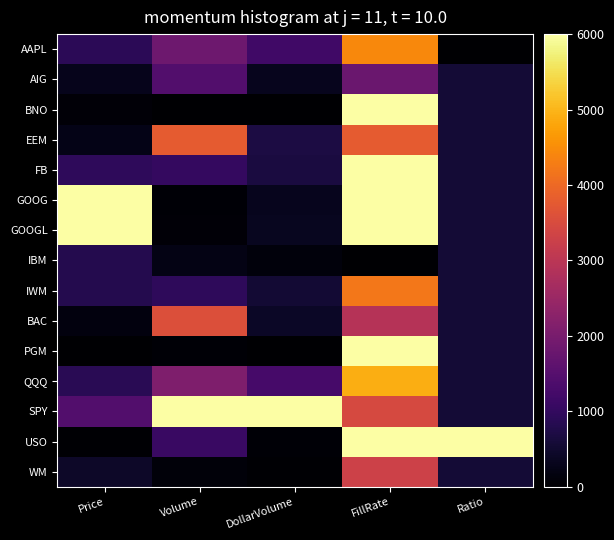

Reading left to right, extract all data points from this chart.

AAPL: Price=912.6	Volume=1842.4	DollarVolume=1179.1	FillRate=4441.9	Ratio=0.0
AIG: Price=301.9	Volume=1430.3	DollarVolume=318.2	FillRate=1783.2	Ratio=580.6
BNO: Price=74.8	Volume=0.0	DollarVolume=0.0	FillRate=6000.0	Ratio=580.6
EEM: Price=241.6	Volume=3789.6	DollarVolume=684.7	FillRate=3794.6	Ratio=580.6
FB: Price=947.8	Volume=1015.2	DollarVolume=676.8	FillRate=6000.0	Ratio=580.6
GOOG: Price=5982.3	Volume=66.0	DollarVolume=308.7	FillRate=6000.0	Ratio=580.6
GOOGL: Price=6000.0	Volume=71.0	DollarVolume=330.1	FillRate=6000.0	Ratio=580.6
IBM: Price=807.7	Volume=215.3	DollarVolume=126.6	FillRate=0.0	Ratio=580.6
IWM: Price=801.4	Volume=960.1	DollarVolume=543.7	FillRate=4203.2	Ratio=580.6
BAC: Price=148.4	Volume=3575.1	DollarVolume=418.8	FillRate=2919.8	Ratio=580.6
PGM: Price=0.0	Volume=62.4	DollarVolume=0.5	FillRate=6000.0	Ratio=580.6
QQQ: Price=870.8	Volume=2106.0	DollarVolume=1286.8	FillRate=4901.7	Ratio=580.6
SPY: Price=1443.9	Volume=6000.0	DollarVolume=6000.0	FillRate=3447.7	Ratio=580.6
USO: Price=44.8	Volume=1100.6	DollarVolume=51.0	FillRate=6000.0	Ratio=6000.0
WM: Price=435.0	Volume=107.2	DollarVolume=35.8	FillRate=3285.2	Ratio=580.6